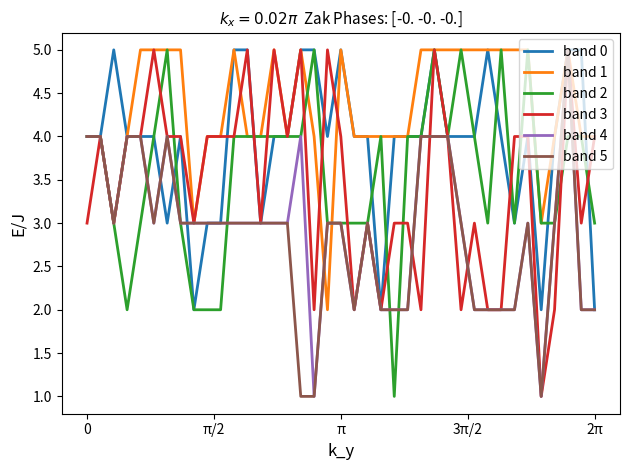

What is the maximum value shown in the chart?

5